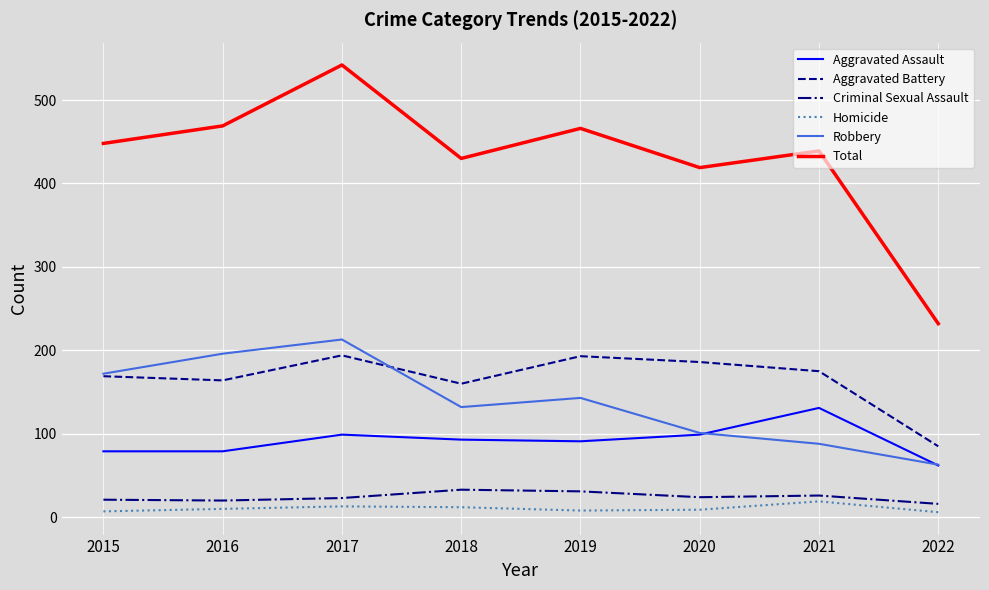

Where is the first local maximum for Aggravated Assault?

2017